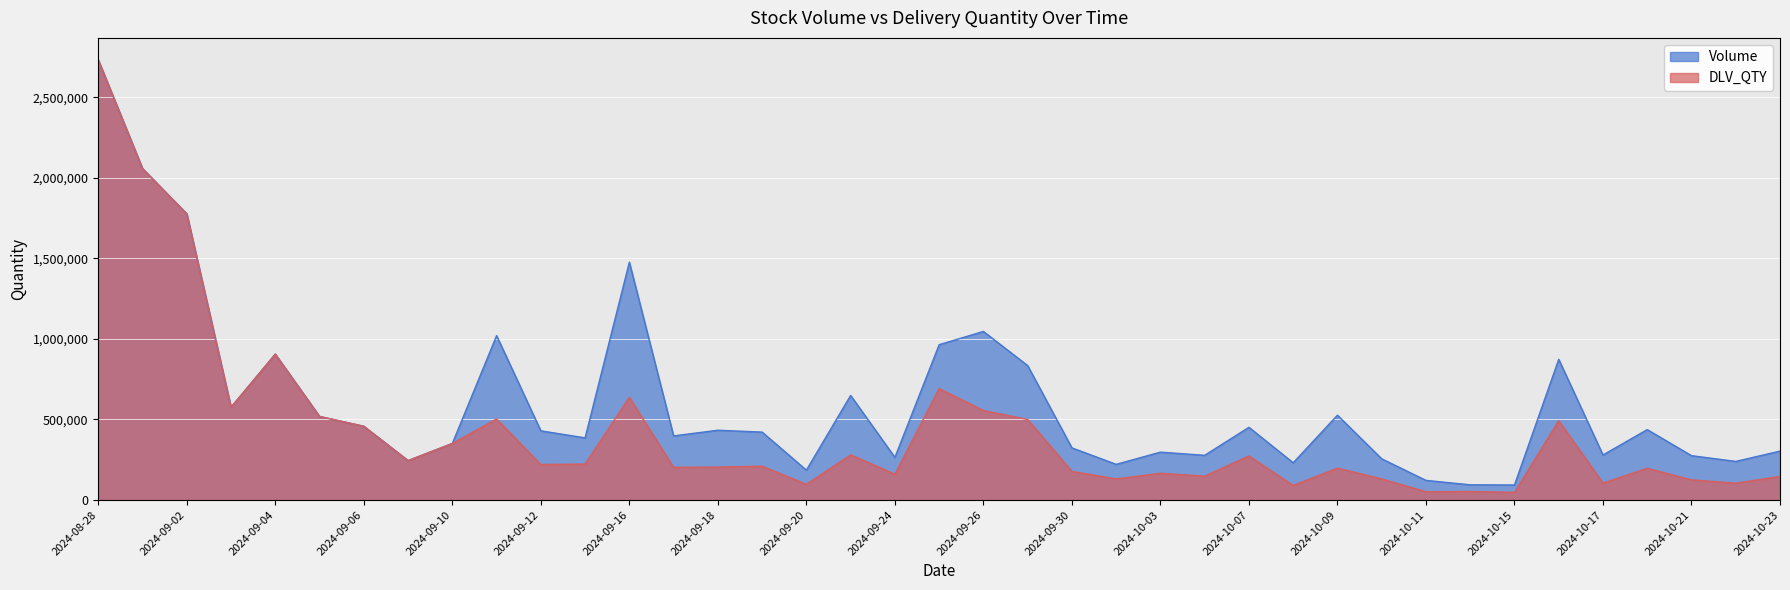

The value of Volume at 2024-10-17 is 279416. True or false?

True